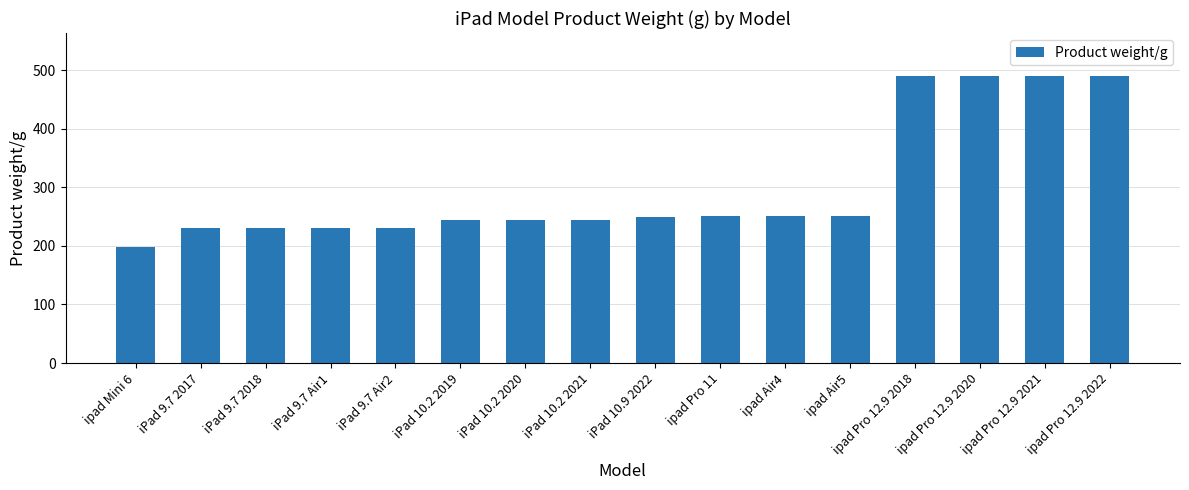

What is the label of the 8th bar from the right?

iPad 10.9 2022